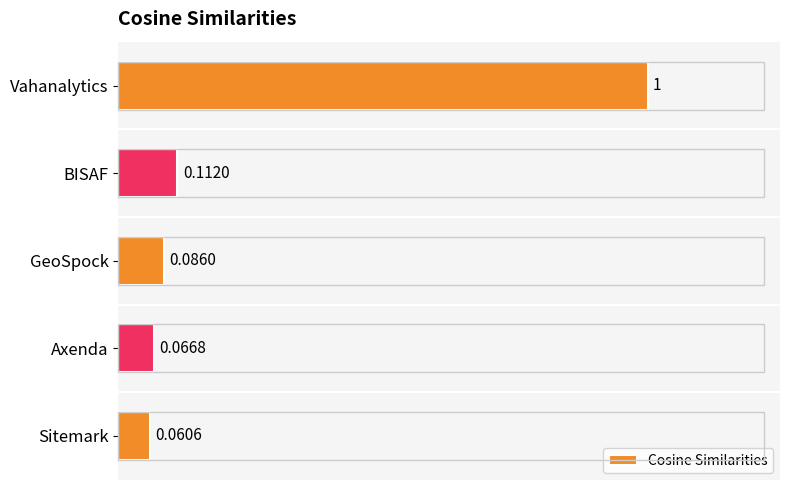

What is the difference between the maximum and second lowest values?

0.9